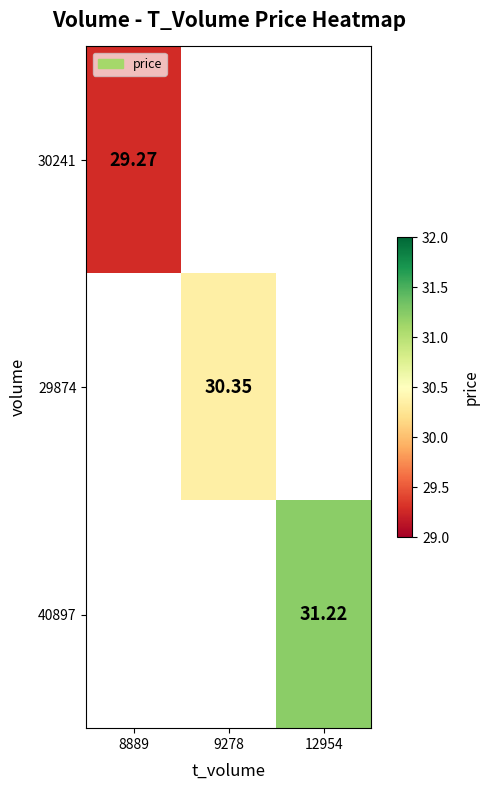

Which label corresponds to the smallest value in the chart?

8889